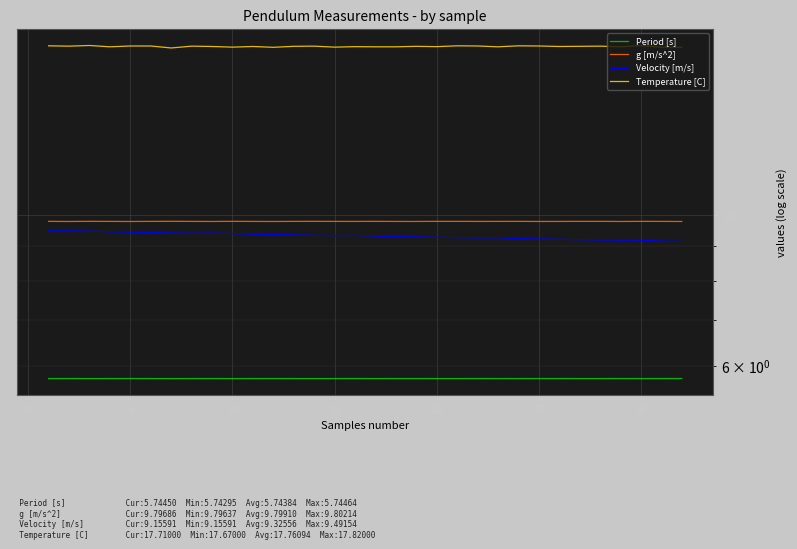

Is this an area chart (filled region under the line)?

No